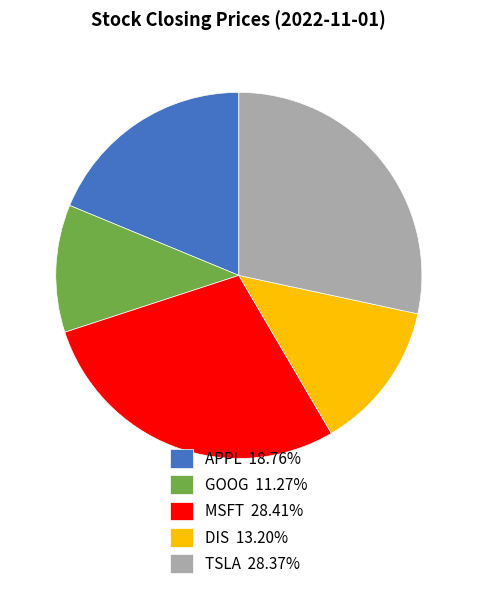

Is there a majority slice in this chart?

No